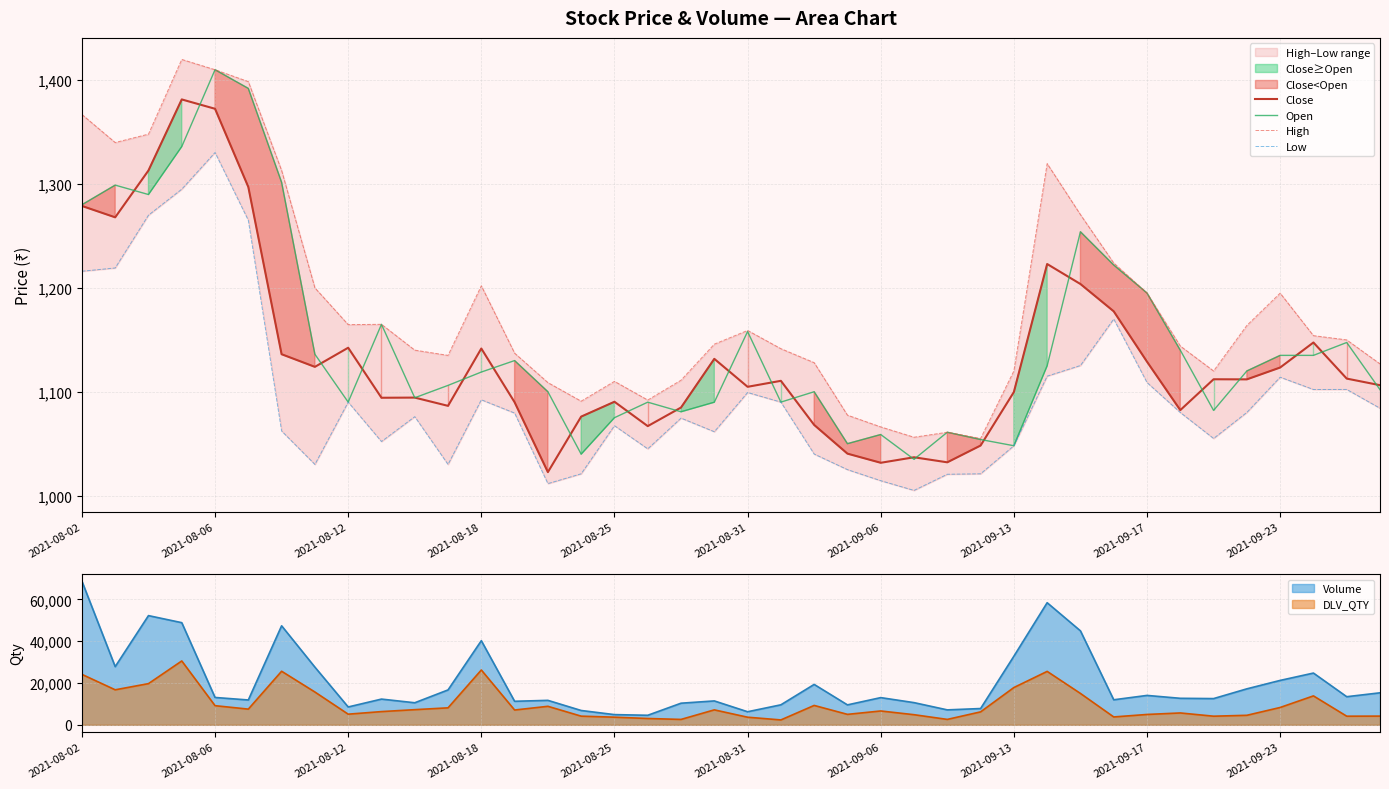

In Open, how many points are lower than both neighbors (excluding endpoints)?

10